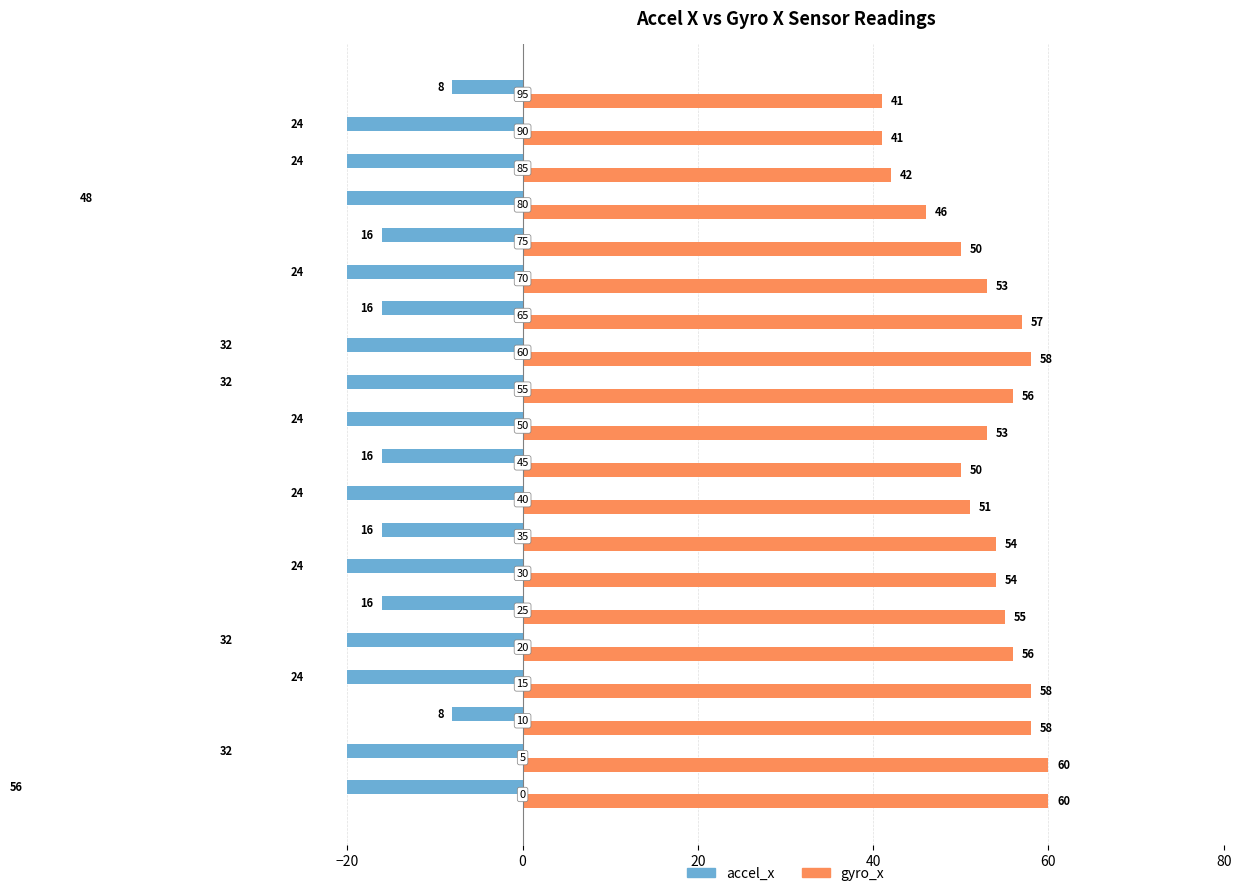

How many data points in accel_x are less than -24?

6